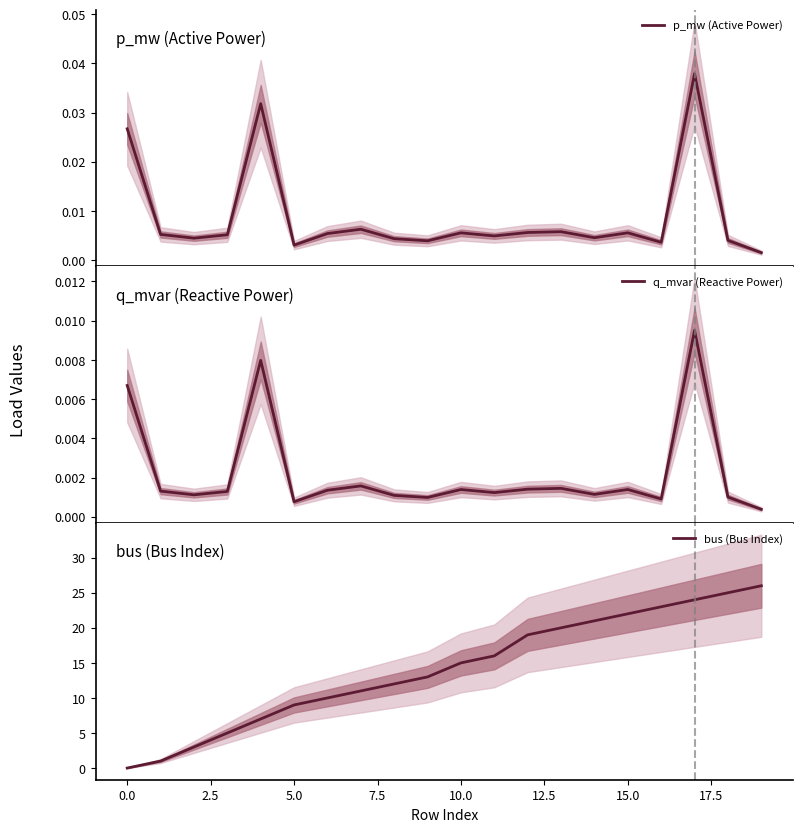

The bus (Bus Index) series shows 9 at 5.0. True or false?

True